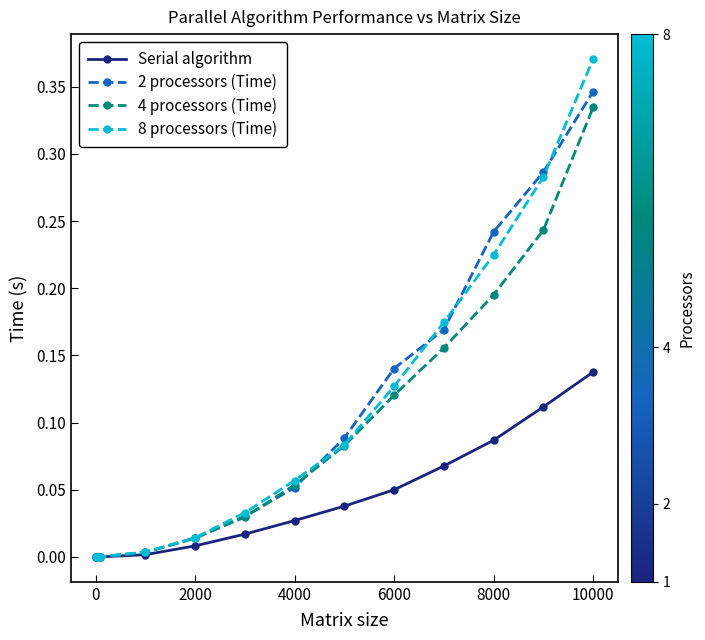

True or false: 2 processors (Time) has more than 1 points higher than both neighbors.

False